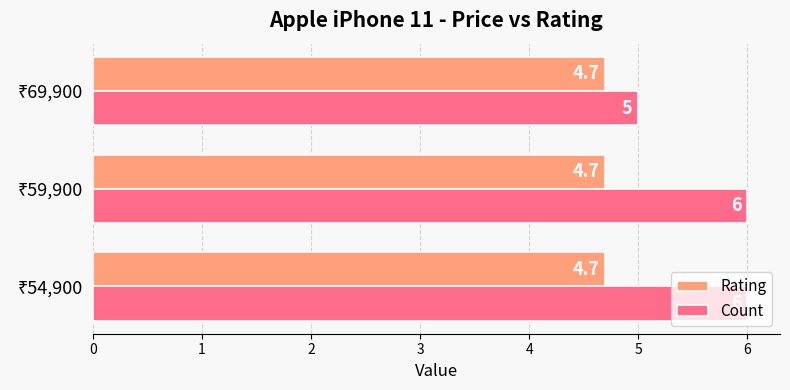

How many Count values are between 5 and 6?

3